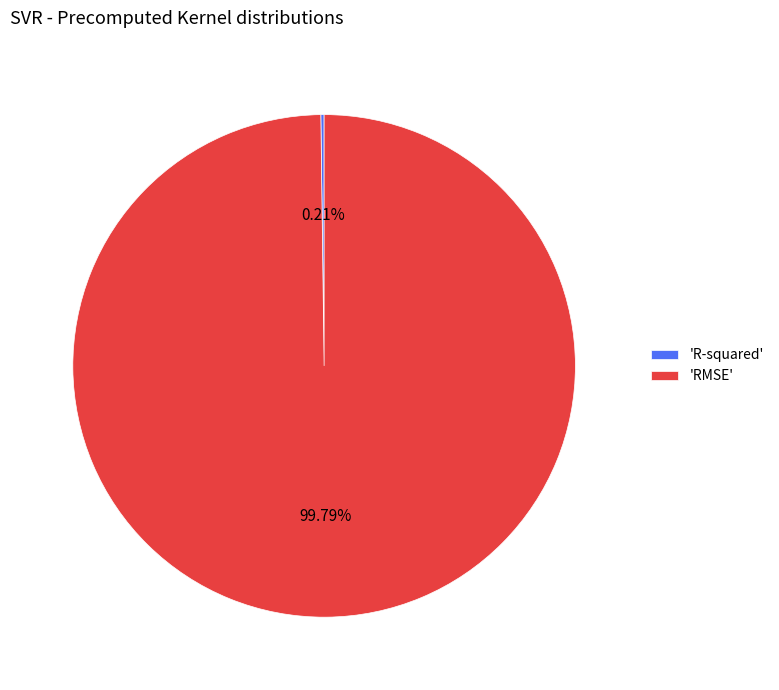

What is the largest slice in the pie chart?

'RMSE'